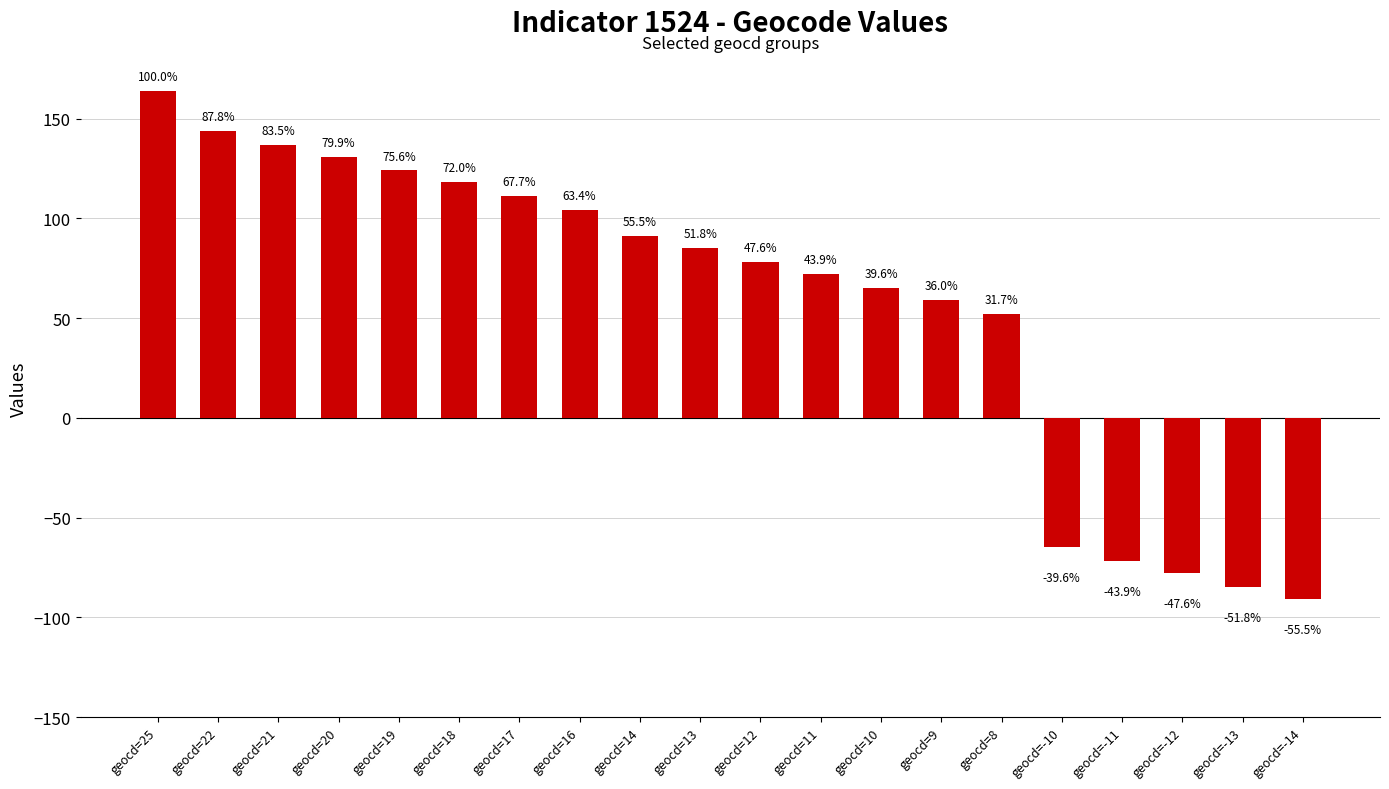

At which label is the value closest to 36?

geocd=8